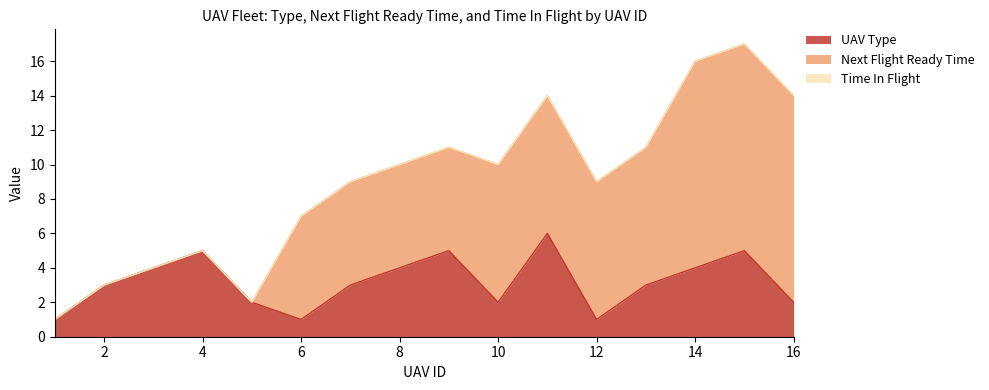

At which category does UAV Type reach its first local valley?

6